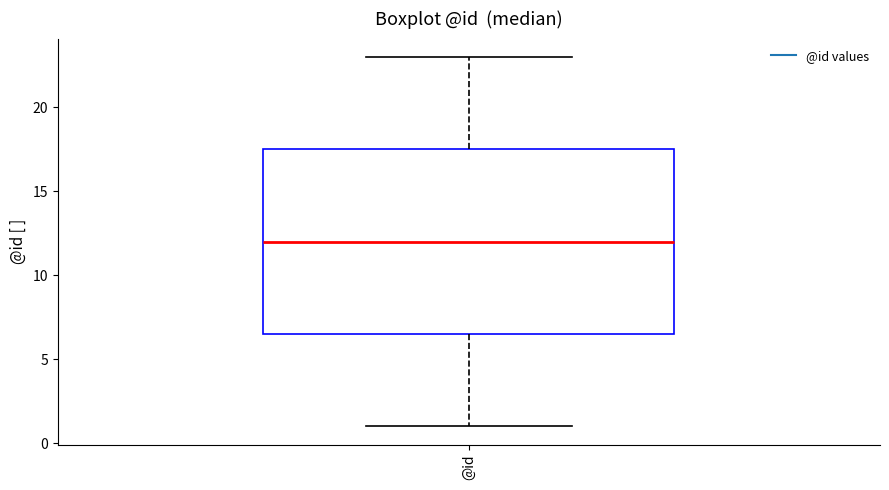

Where does the lower whisker of the box for @id end on the y-axis? The values are not printed on the chart, so give them approximately, as read against the axis.

1.0